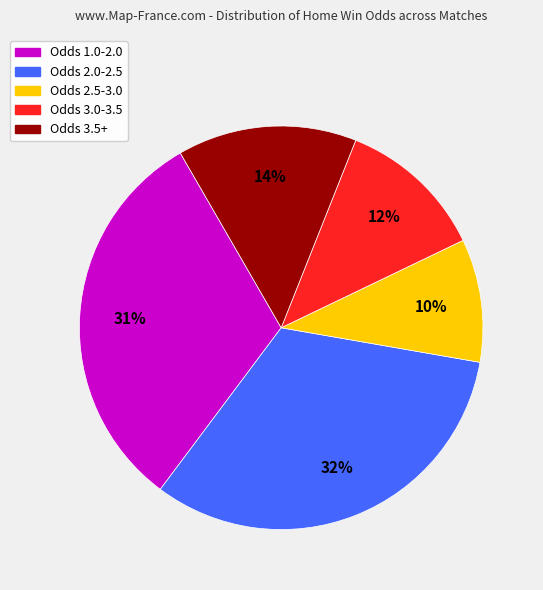

To the nearest percent, what is the average slice percentage?

20%